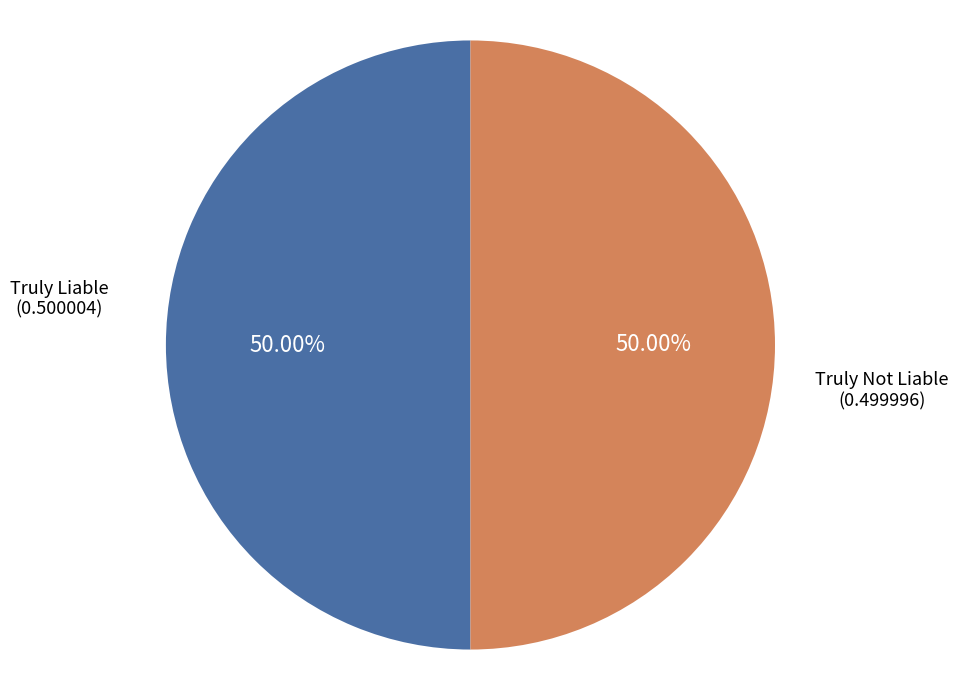

What is the ratio of the value at Truly Liable to the value at Truly Not Liable?

1.0